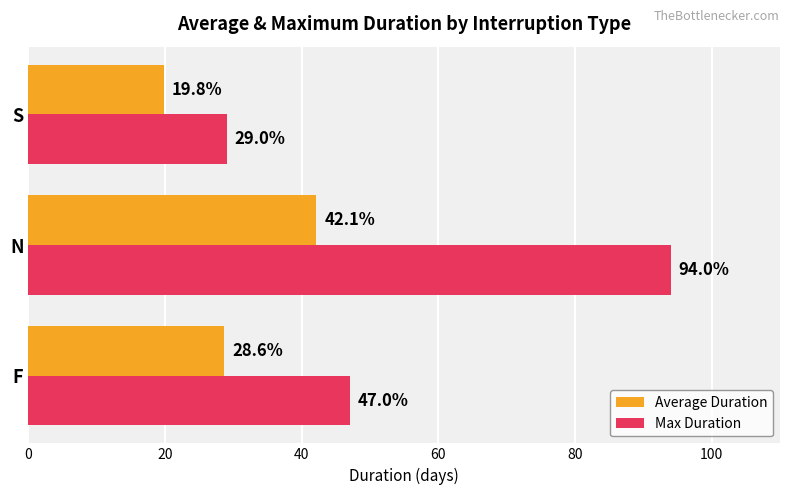

Which series changed the most between N and S?

Max Duration